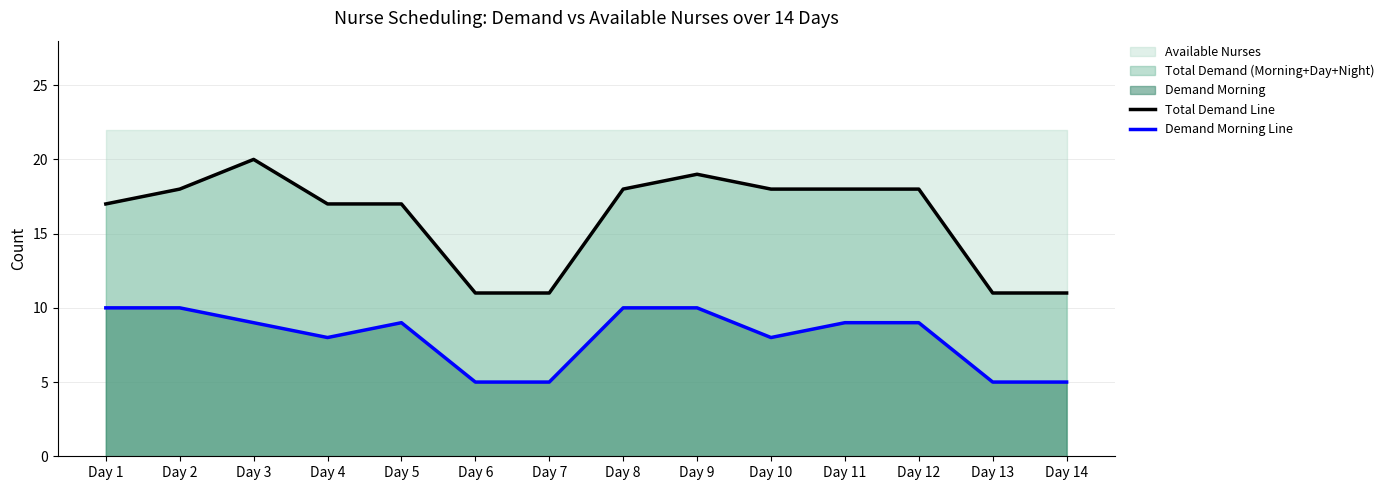

At which label is Demand Morning Line closest to 7?

Day 4